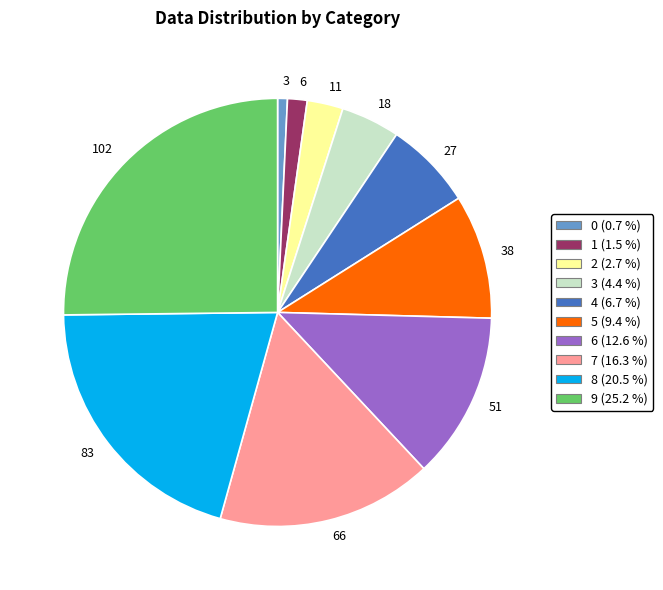

Which category has the smallest portion of the pie?

3